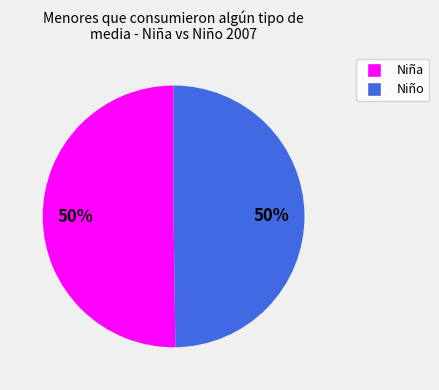

Do Niño and Niña together represent more than half of the pie?

Yes